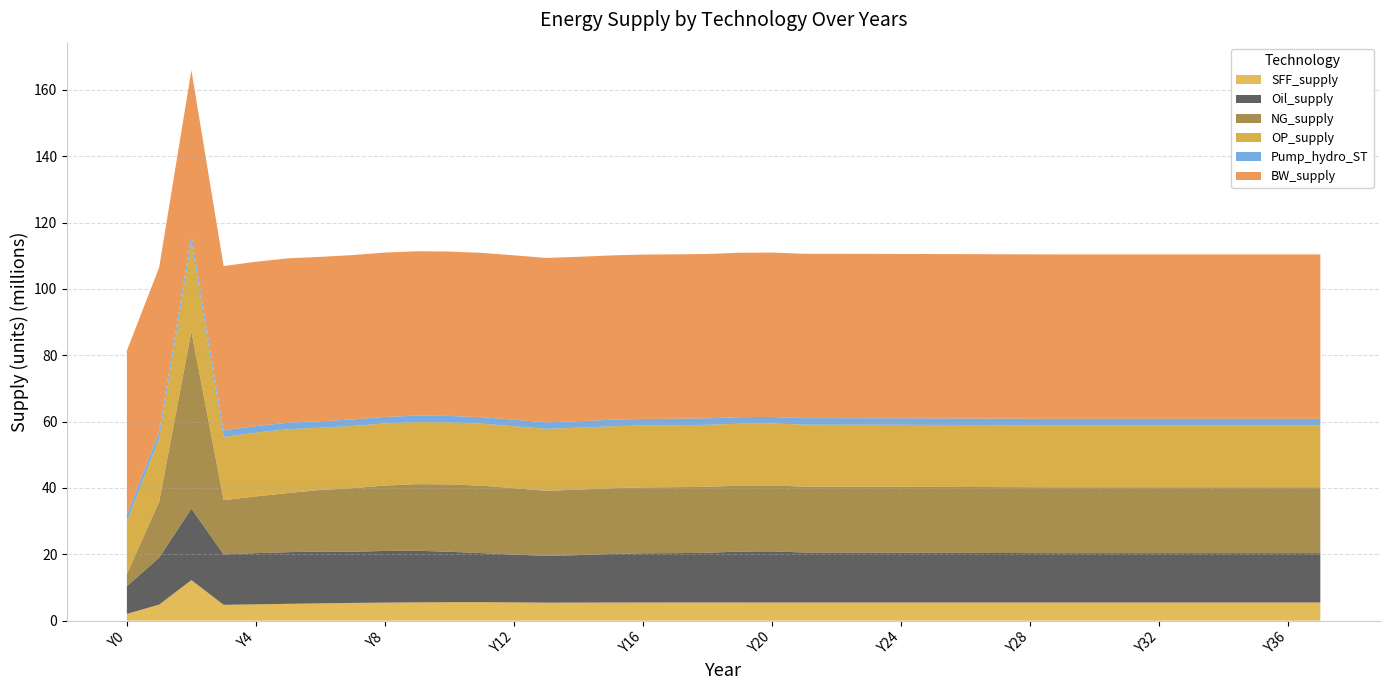

Reading right to left, list all the values displayed in this chart.

SFF_supply: 5476497.5	5476497.5	5476497.5	5476497.5	5476497.5	5476497.5	5476497.5	5476497.5	5476545.4	5476663.4	5476823.9	5476946.9	5476886.9	5476425.3	5475271.7	5474817.4	5475847.8	5478035.2	5480370.6	5481698.2	5480765.9	5476118.3	5466213.6	5449729.8	5425668.4	5508743.4	5567807.5	5563539.6	5511869.4	5439544.1	5347150.2	5225295.4	5078030.5	4923041.9	4768287.0	12231994.1	4837847.8	2037600.8
Oil_supply: 14874145.1	14874145.1	14874145.1	14874145.1	14874145.1	14874145.1	14874145.1	14874145.1	14870250.7	14887485.3	14923420.7	14958430.9	14982518.9	15016346.7	15045299.7	15065738.6	15072529.7	15413434.4	15346954.9	14979251.6	14869036.5	14835248.8	14626071.4	14315162.4	14113398.5	14414032.0	14800150.6	15197708.6	15570259.2	15588614.5	15416103.0	15625245.7	15566453.7	15433640.2	15194768.7	21549718.5	14150324.0	8360591.9
NG_supply: 19864903.9	19864903.9	19864903.9	19864903.9	19864903.9	19864903.9	19864903.9	19864903.9	19865549.2	19866151.7	19866982.0	19867623.9	19867329.3	19864995.0	19859172.7	19856777.2	19861751.7	19872706.1	19884945.9	19892366.1	19887823.6	19863673.7	19812880.1	19729465.6	19609111.5	20021296.7	20316843.8	20311142.0	20078047.3	19701490.5	19184445.3	18543767.7	17839546.4	17101162.5	16373900.0	53432806.2	16857220.8	3685435.4
OP_supply: 18686003.5	18686003.5	18686003.5	18686003.5	18686003.5	18686003.5	18686003.5	18686003.5	18686003.5	18686003.5	18686003.5	18686003.5	18686003.5	18686003.6	18686003.8	18686004.1	18686004.9	18686006.6	18686010.3	18686017.6	18686035.2	18686073.2	18686142.8	18686333.6	18686718.9	18687325.7	18689578.6	18693268.1	18697642.1	18727878.2	18755988.1	18772000.3	19241892.4	19233855.5	19044208.4	27230058.1	19097229.1	15820207.4
Pump_hydro_ST: 1967272.1	1967272.1	1967272.1	1967272.1	1967272.1	1967272.1	1967272.1	1967272.1	1967272.1	1967272.1	1967272.1	1967272.1	1967272.1	1967272.1	1967272.1	1967272.1	1967272.1	1967272.1	1967272.1	1967272.1	1967272.1	1967272.1	1967272.1	1967272.1	1967272.1	1967272.1	1967272.1	1967272.1	1967272.1	1967272.1	1967272.1	1967272.1	1967272.1	1967272.1	1967272.1	1967272.1	1967272.1	1967272.1
BW_supply: 49555455.0	49555455.0	49555455.0	49555455.0	49555455.0	49555455.0	49555455.0	49555455.0	49555455.0	49555455.0	49555455.0	49555455.0	49555455.0	49555455.0	49555455.0	49555455.0	49555455.0	49555455.0	49555455.0	49555455.0	49555455.0	49555455.0	49555455.0	49555455.0	49555455.0	49555455.0	49555455.0	49555455.0	49555455.0	49555455.0	49555455.0	49555455.0	49555455.0	49555455.0	49555455.0	49555455.0	49555455.0	49555455.0